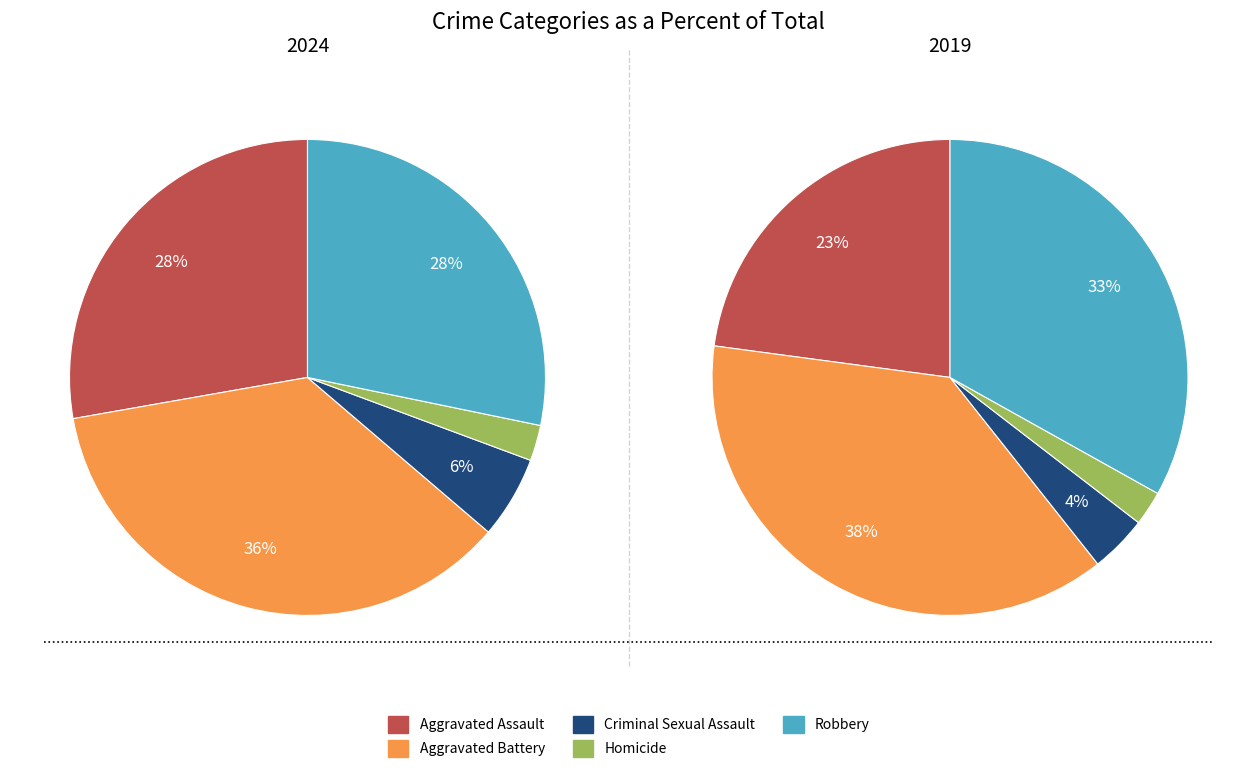

Which has a higher value, Homicide or Aggravated Battery?

Aggravated Battery